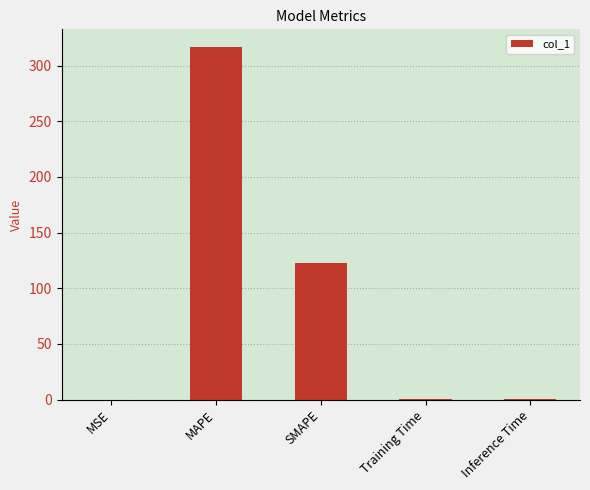

At which category does the chart reach its peak across all series?

MAPE